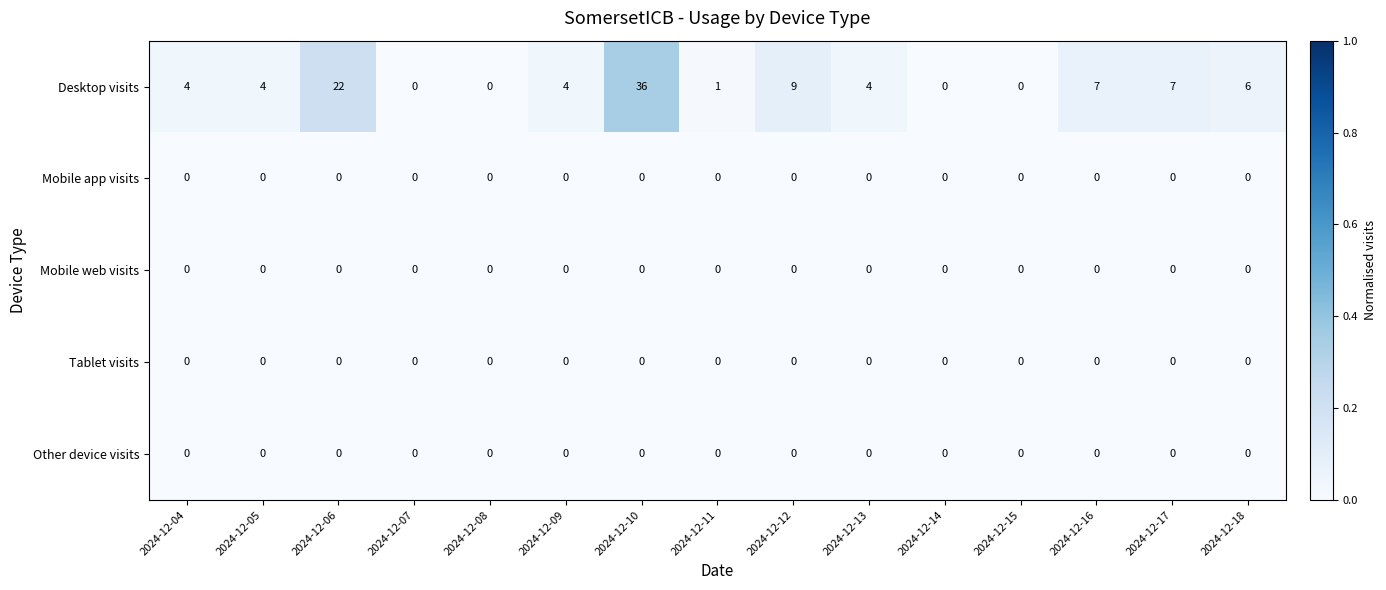

Is it true that Desktop visits equals 0 at 2024-12-07?

True